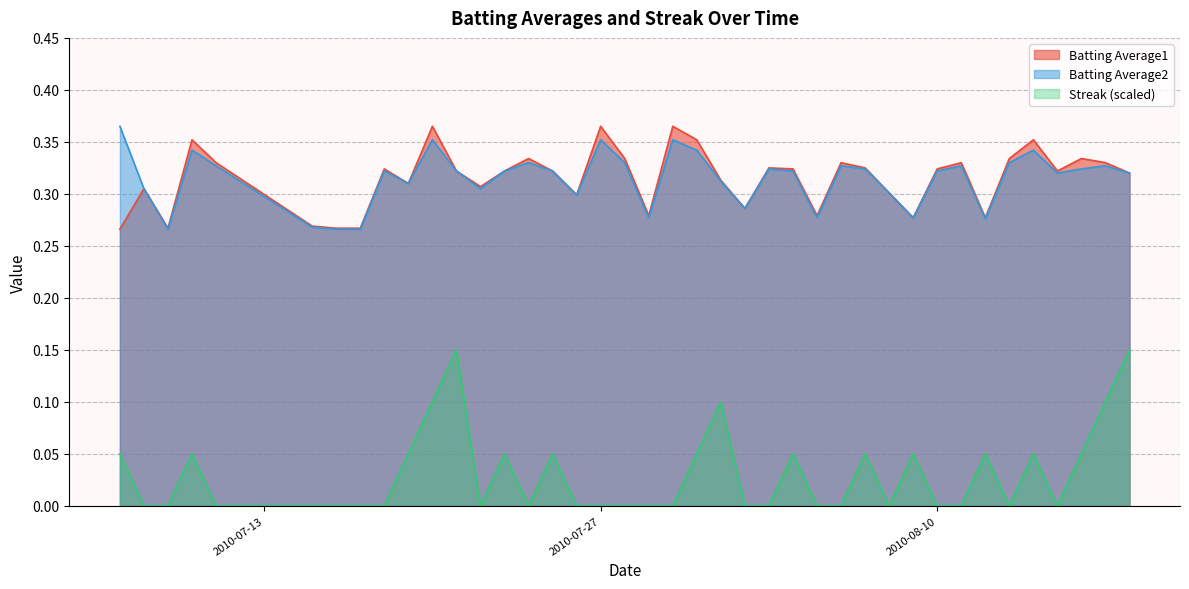

Which series has the largest total across all categories?

Batting Average1